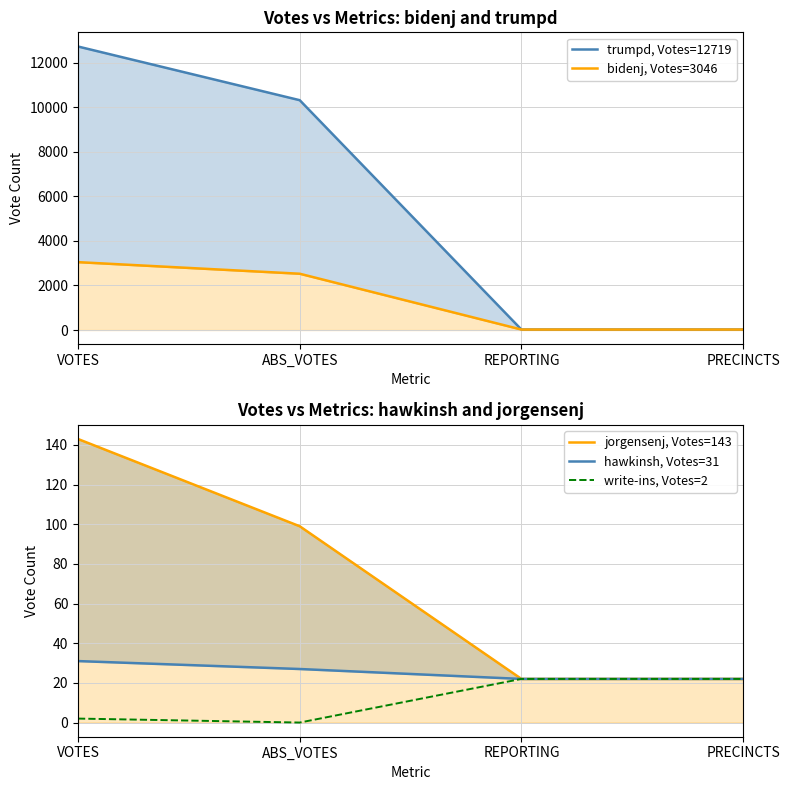

Which series has the largest total across all categories?

trumpd, Votes=12719